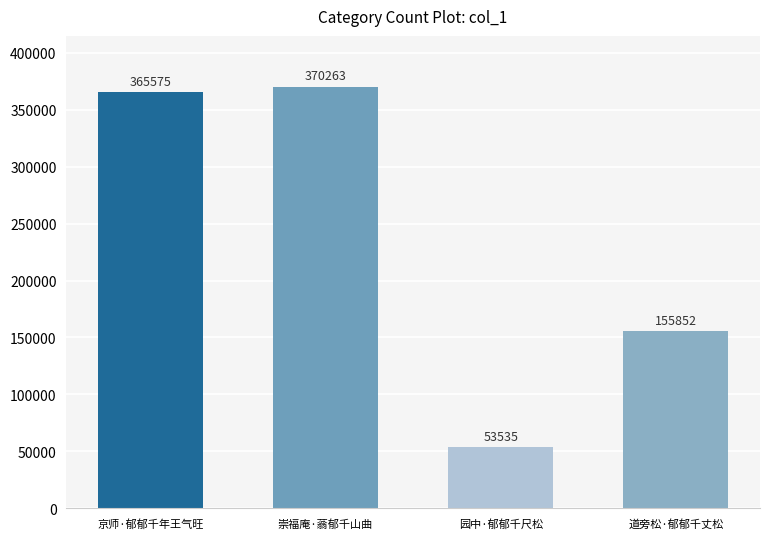

Reading left to right, extract all data points from this chart.

365575	370263	53535	155852